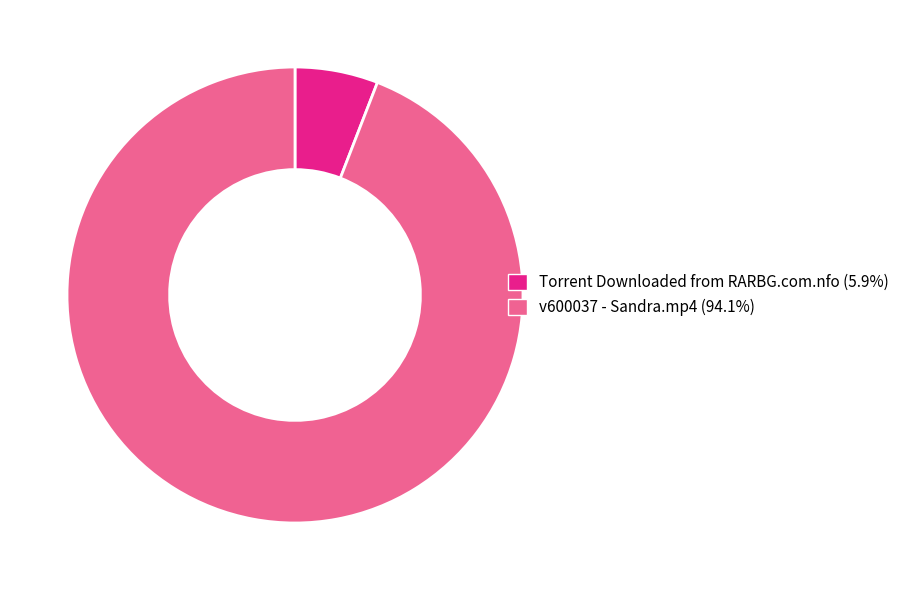

What is the majority slice?

v600037 - Sandra.mp4